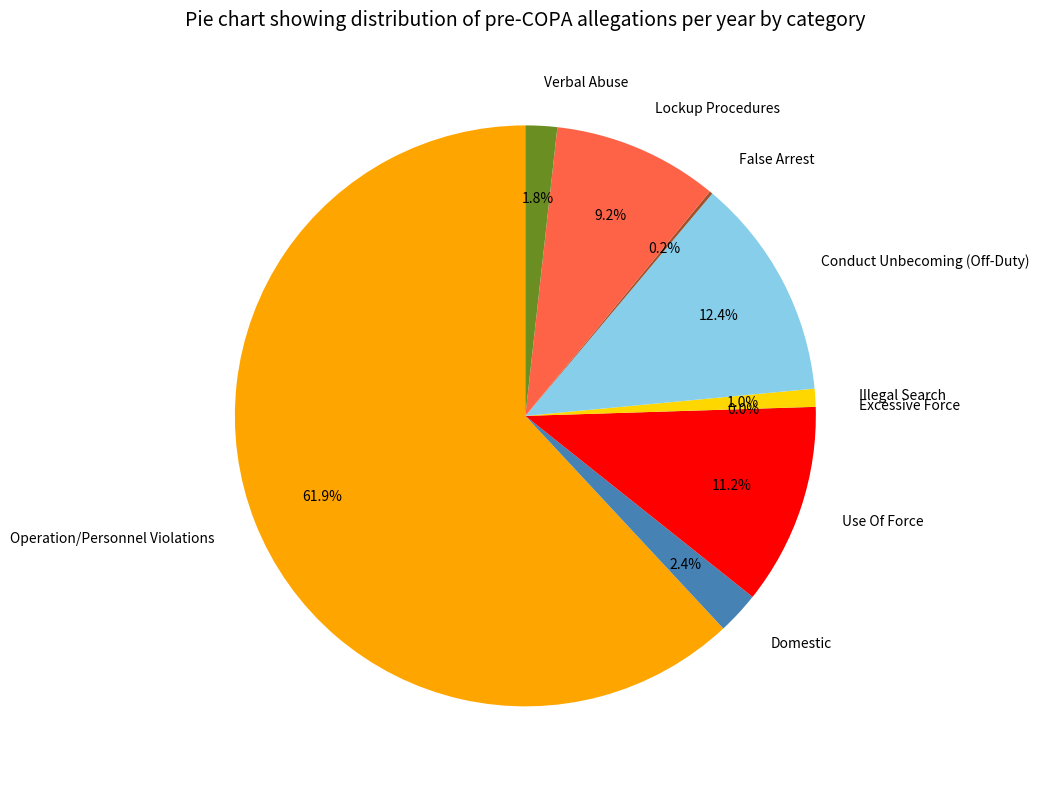

To the nearest percent, what is the difference between the largest and smallest slice percentages?

62%